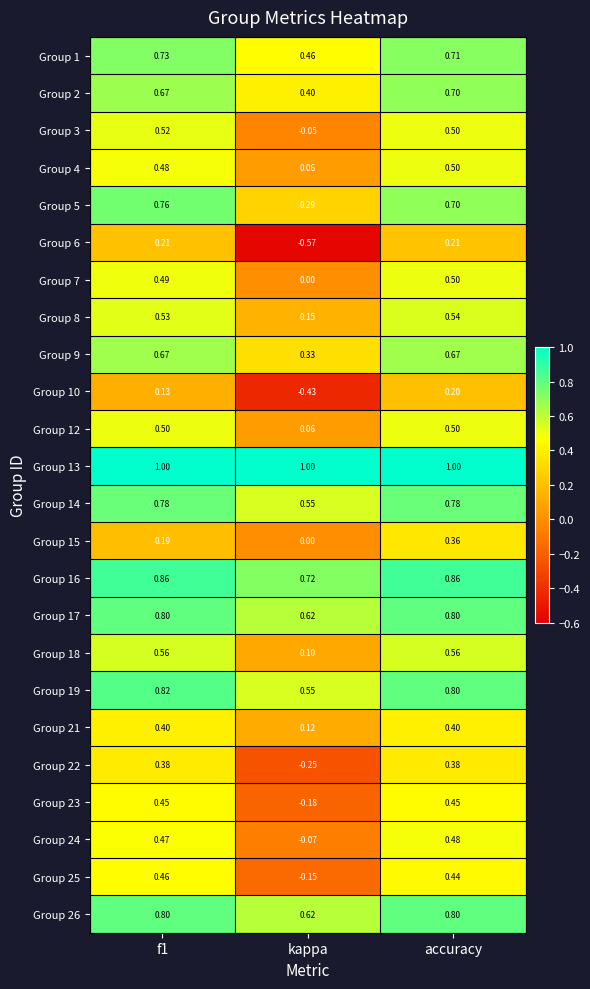

At which category is the sum across all series the highest?

accuracy